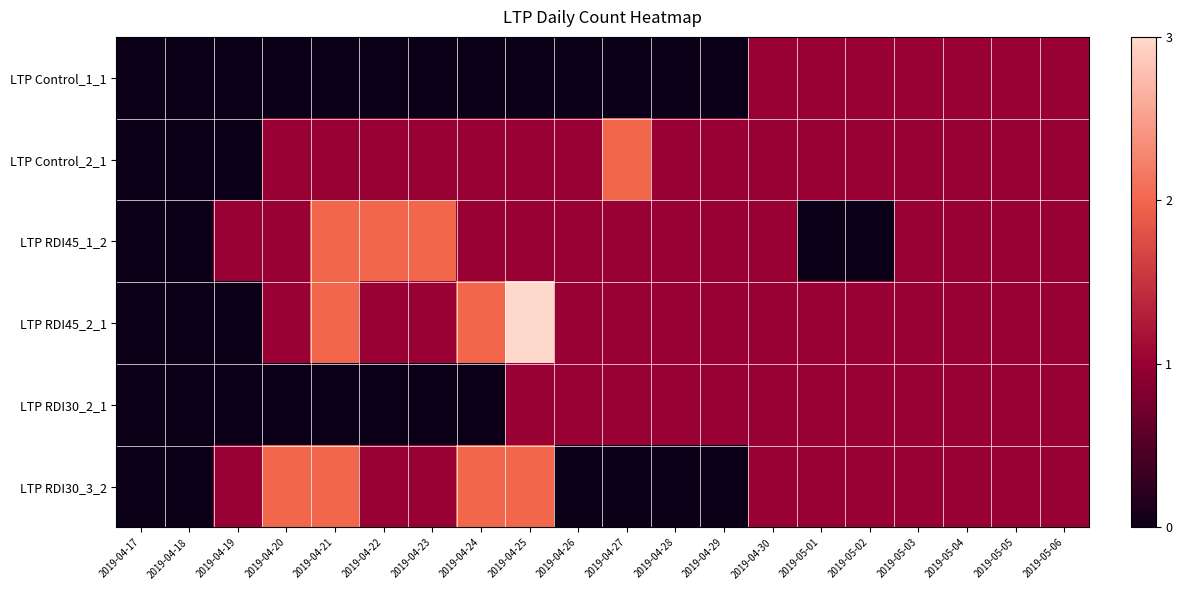

Which category has the highest value across all series?

2019-04-25